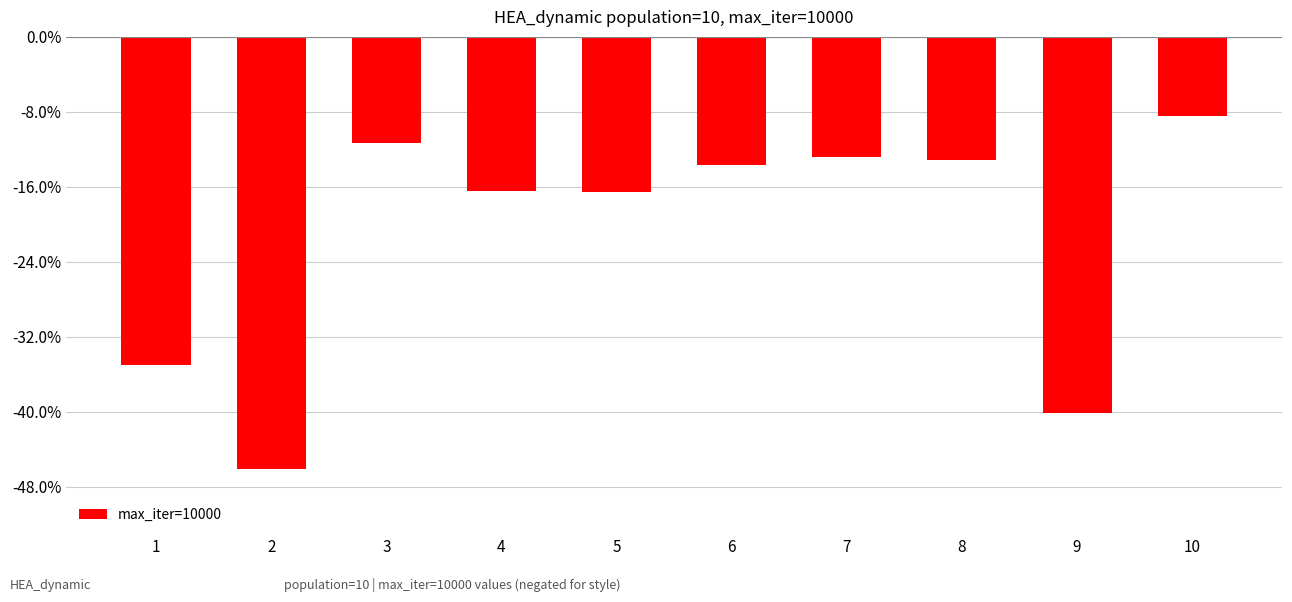

What is the approximate value at 6?

-13.6